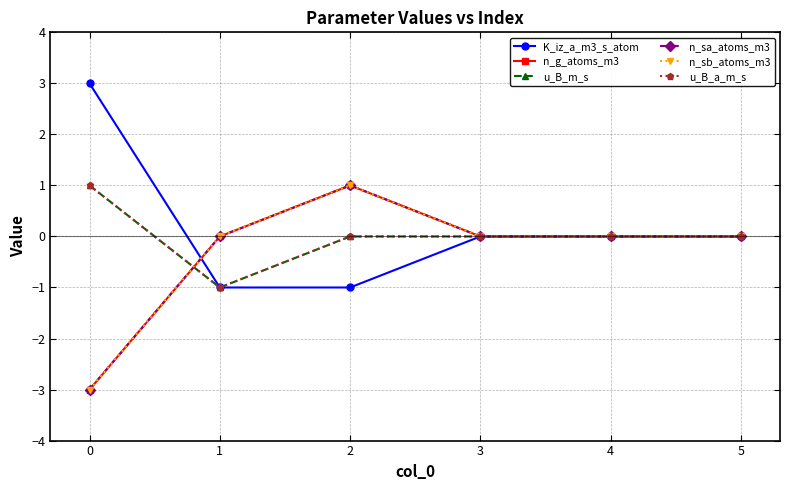

Which series has the largest range (max minus min)?

K_iz_a_m3_s_atom